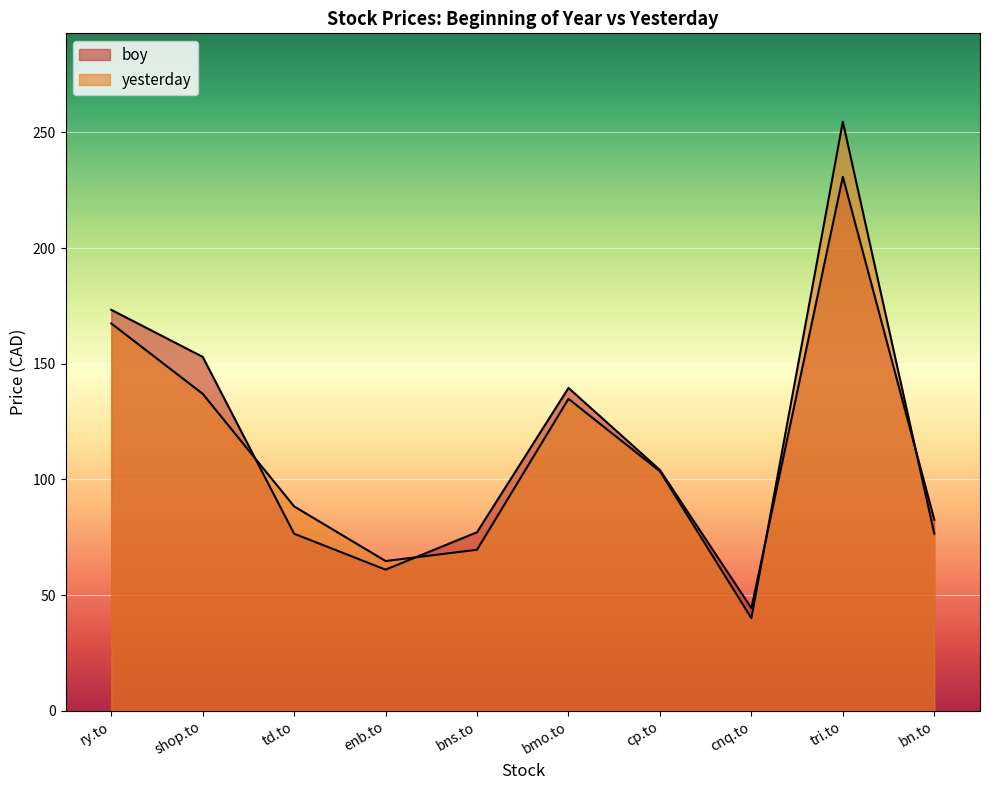

What is the minimum value for boy?

44.4